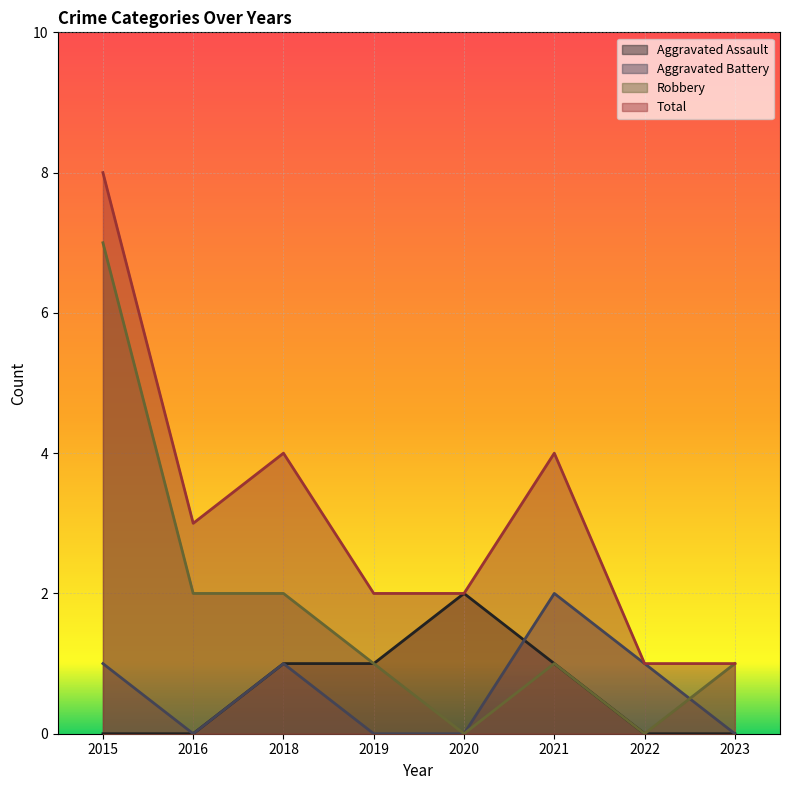

Is it true that Aggravated Battery equals 0 at 2023?

True